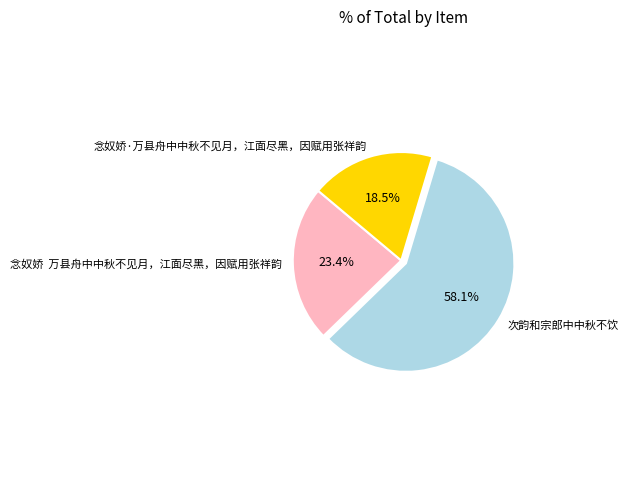

Which category accounts for the majority?

次韵和宗郎中中秋不饮